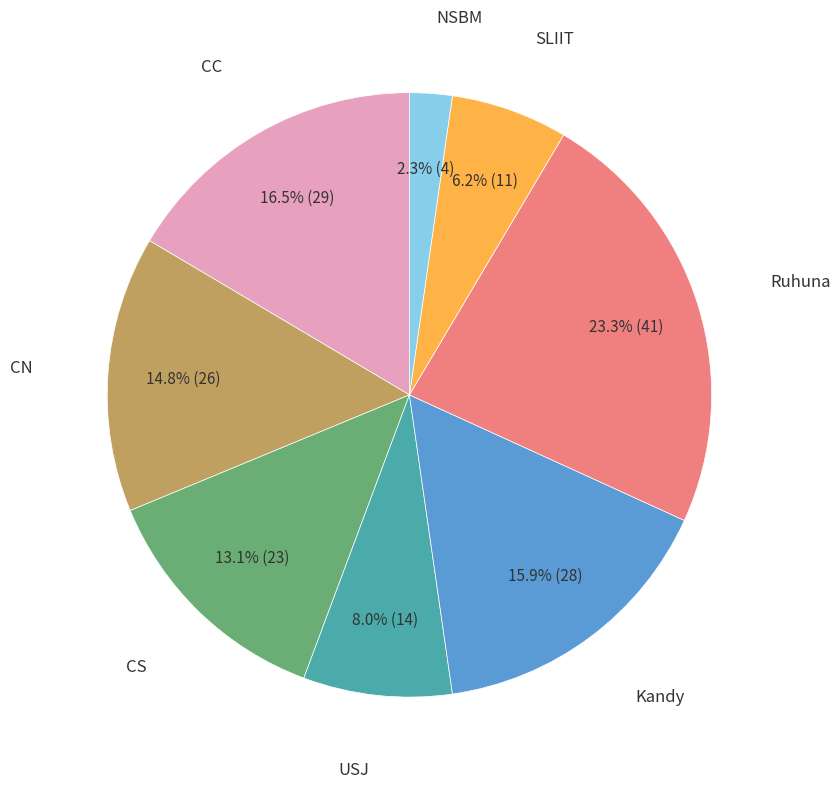

Is there any slice that represents more than half of the pie?

No